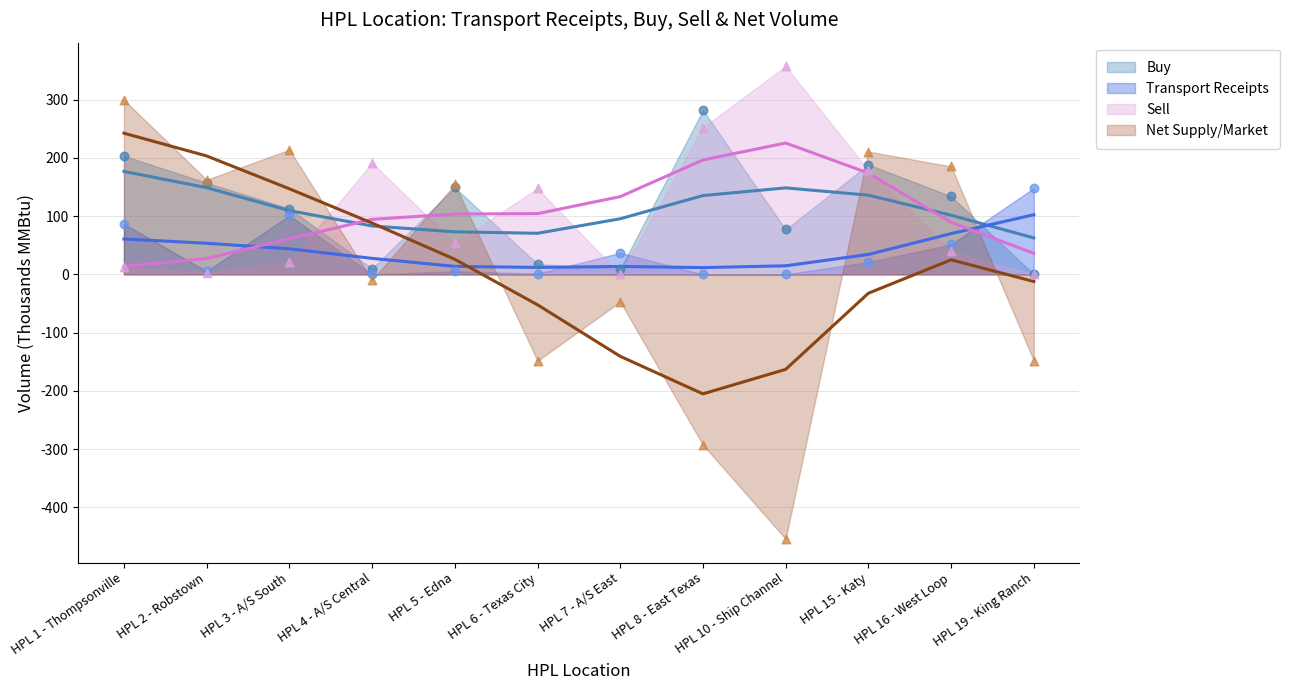

Which series has the widest spread of Y values?

Net Supply Net